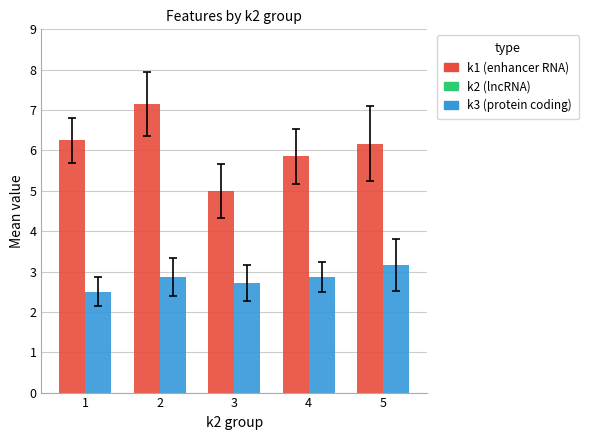

Which series has the widest spread of values?

k1 (enhancer RNA)